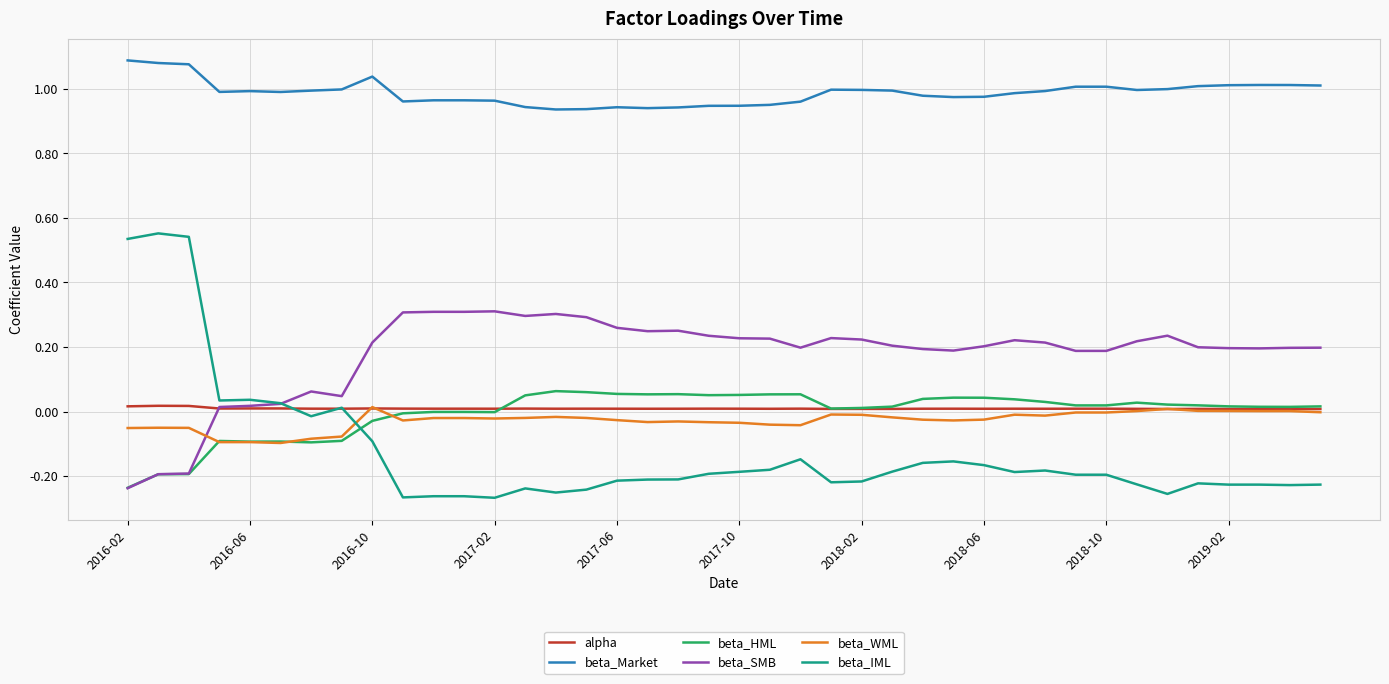

Which series has the largest total across all categories?

beta_Market